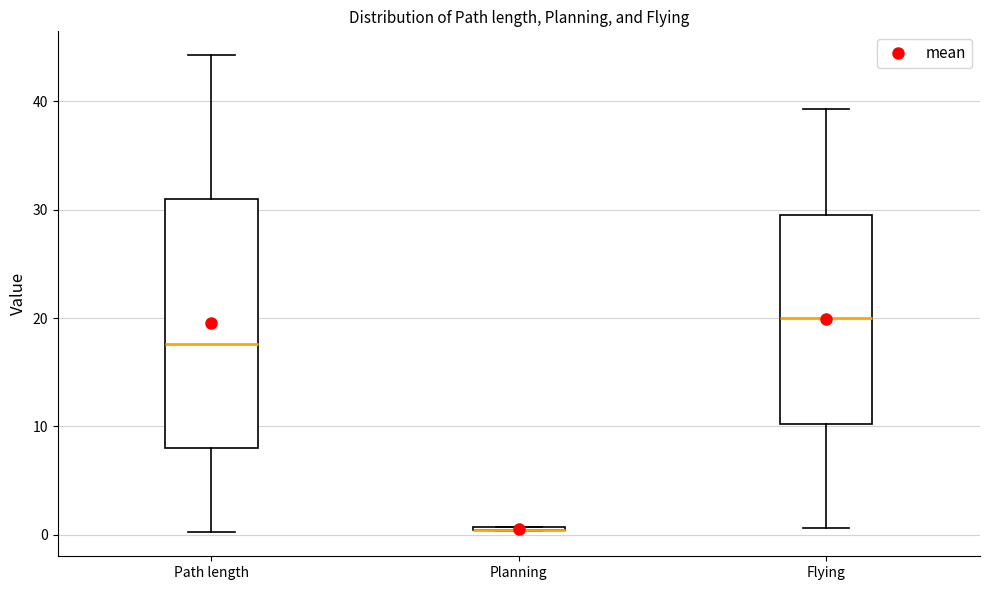

Reading left to right, transcribe this box plot: for each box, give where its median line is, the range the box spans, and where its two whiskers end, as read against the y-axis. The values are not printed on the chart, so give them approximately, as read against the axis.

Path length: median 18, box 8 to 31, whiskers 0 to 44
Planning: box collapsed to a line at 0, whiskers 0 to 1
Flying: median 20, box 10 to 30, whiskers 1 to 39